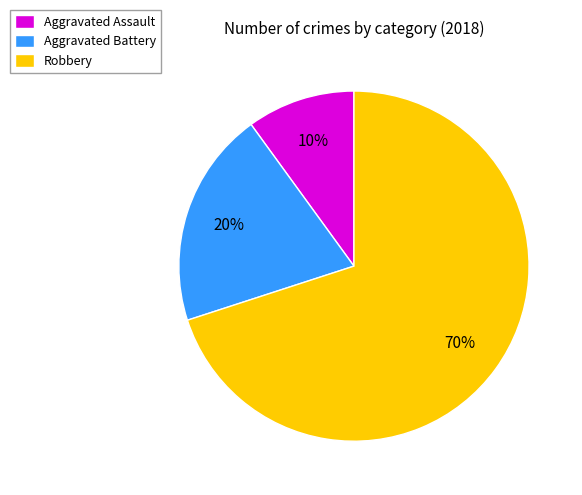

Is there a majority slice in this chart?

Yes